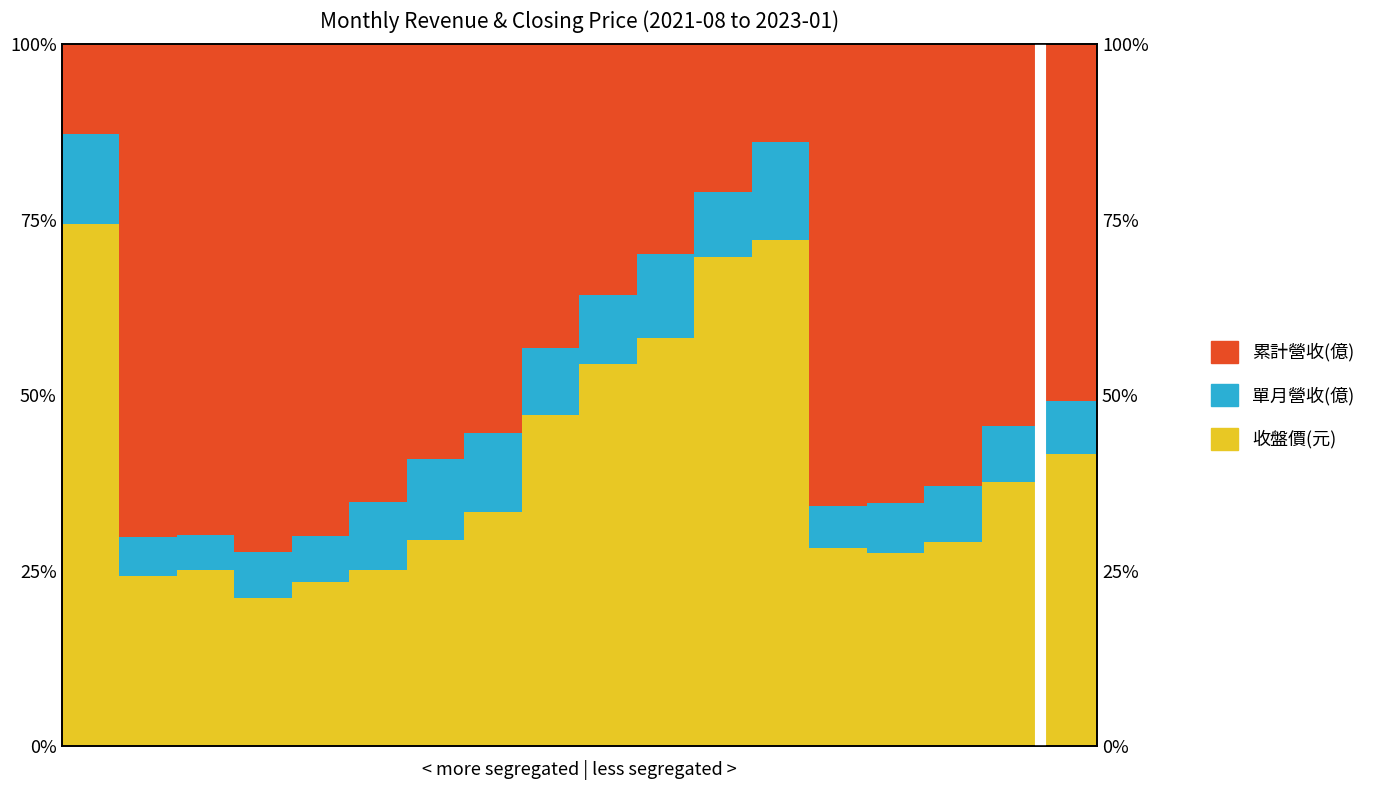

How many bars are there in each group?

3